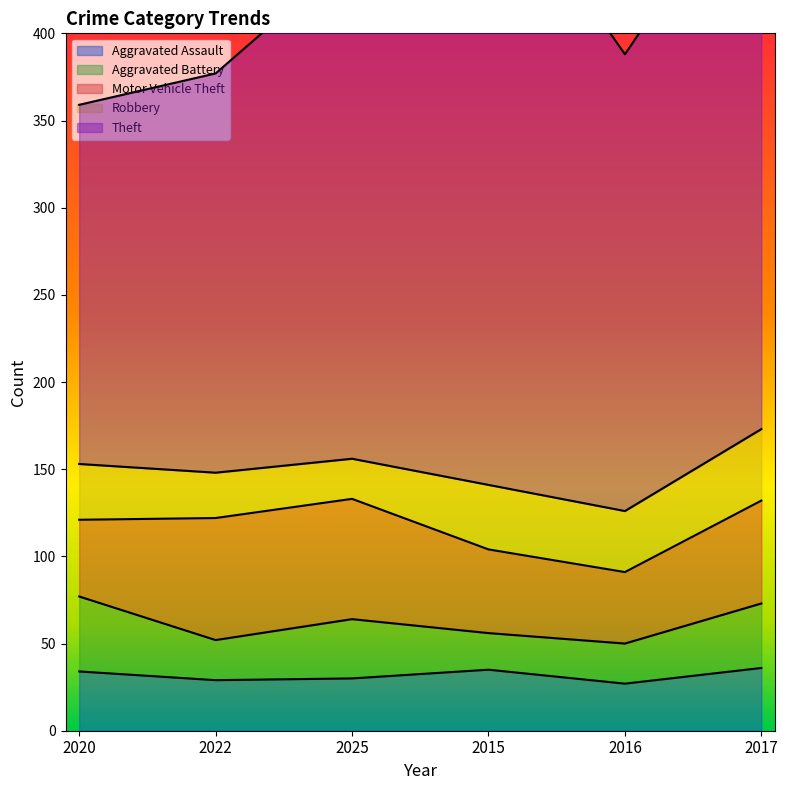

At how many categories does at least one series exceed 222?

5